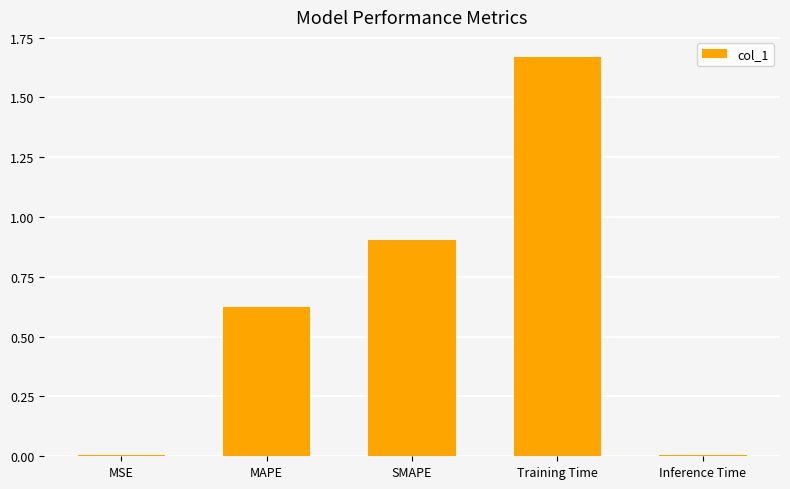

What is the sum of all values?

3.2